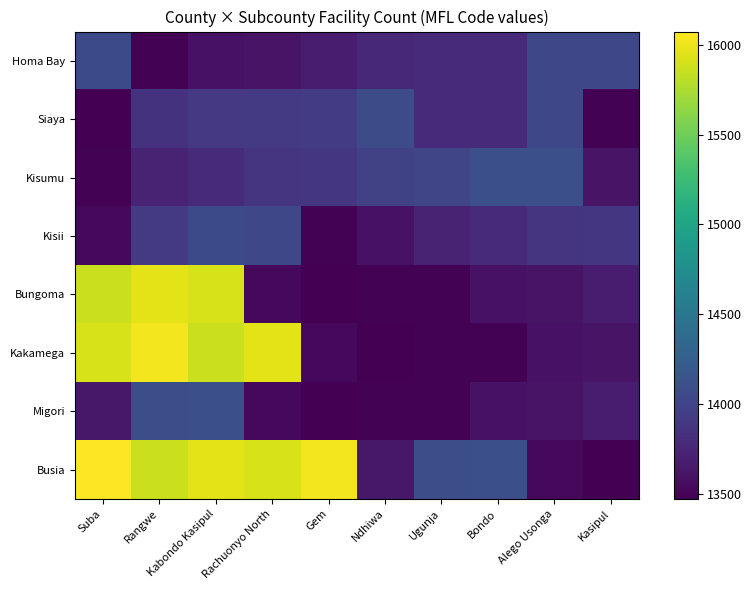

At Alego Usonga, list the series in order from largest to smallest.

Kisumu, Homa Bay, Siaya, Kisii, Bungoma, Migori, Kakamega, Busia